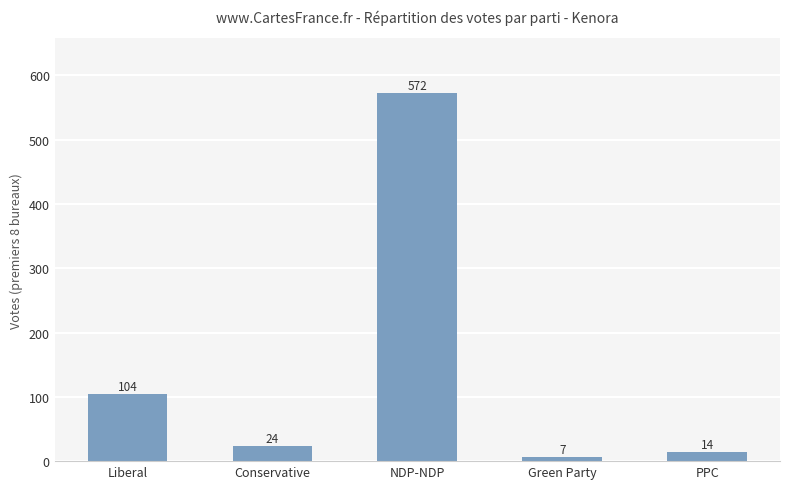

Rank the categories by value from highest to lowest.

NDP-NDP, Liberal, Conservative, PPC, Green Party